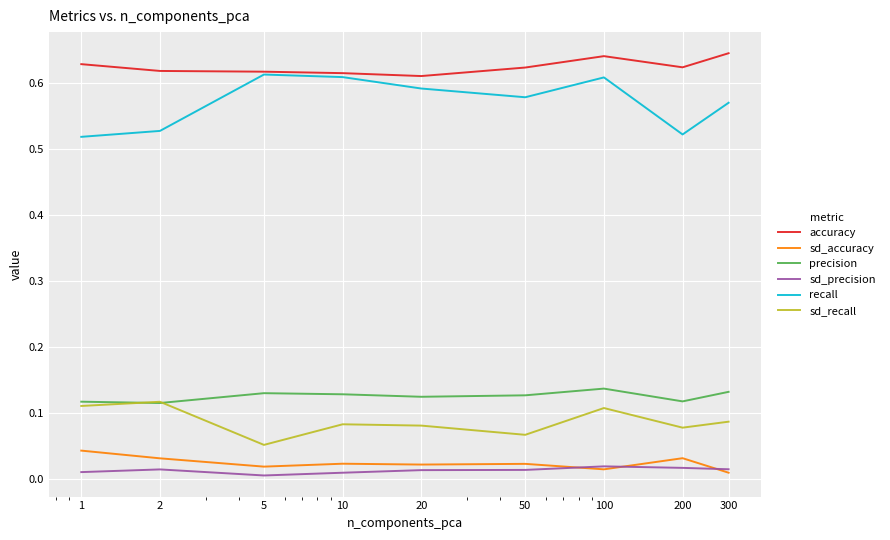

True or false: sd_recall and accuracy cross at least once.

False